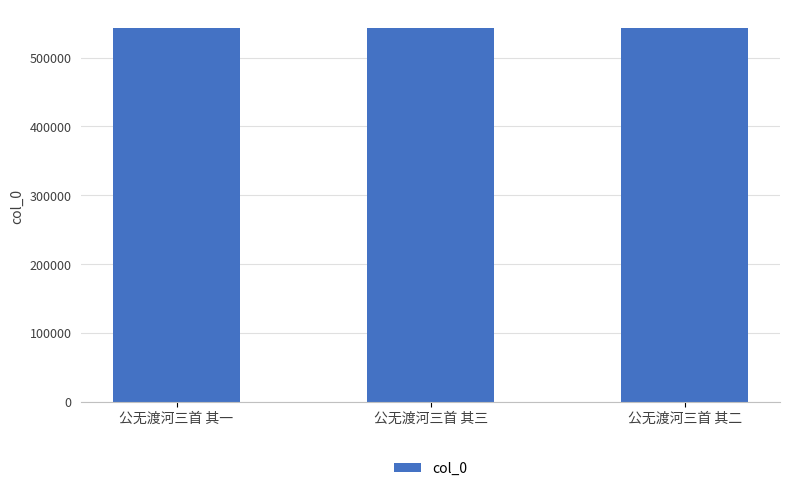

What is the sum of all values?

1629003